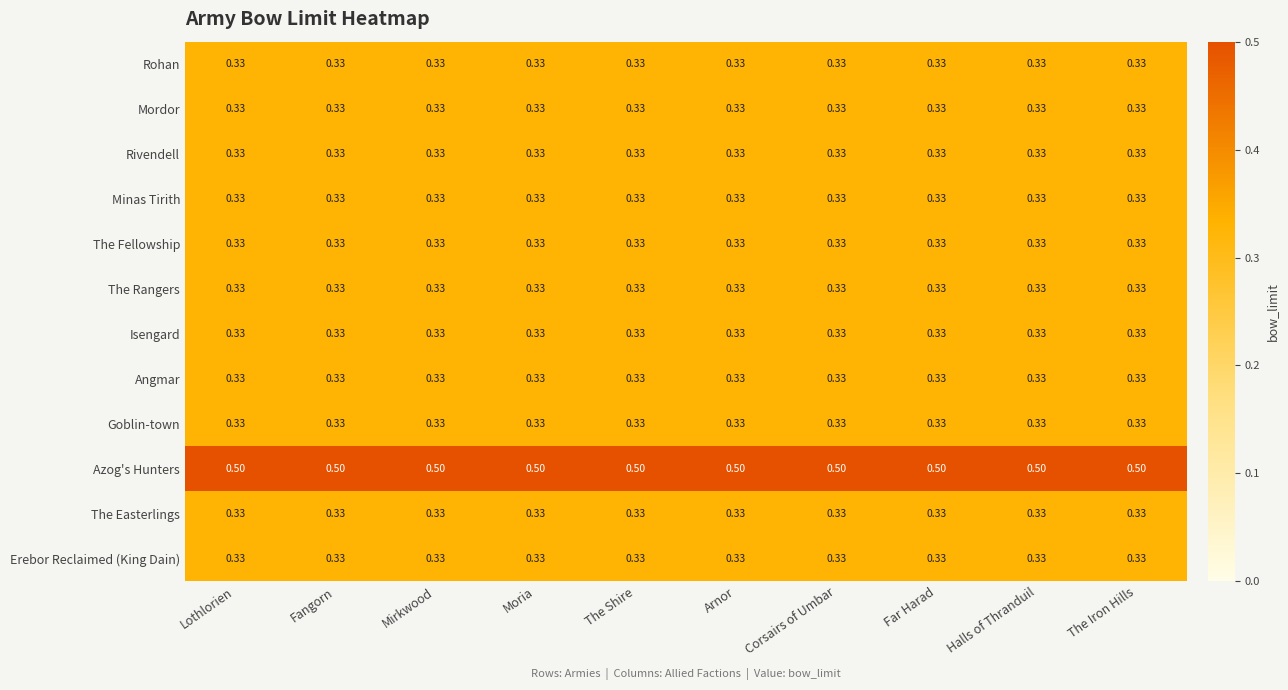

Which series has the largest total across all categories?

Azog's Hunters